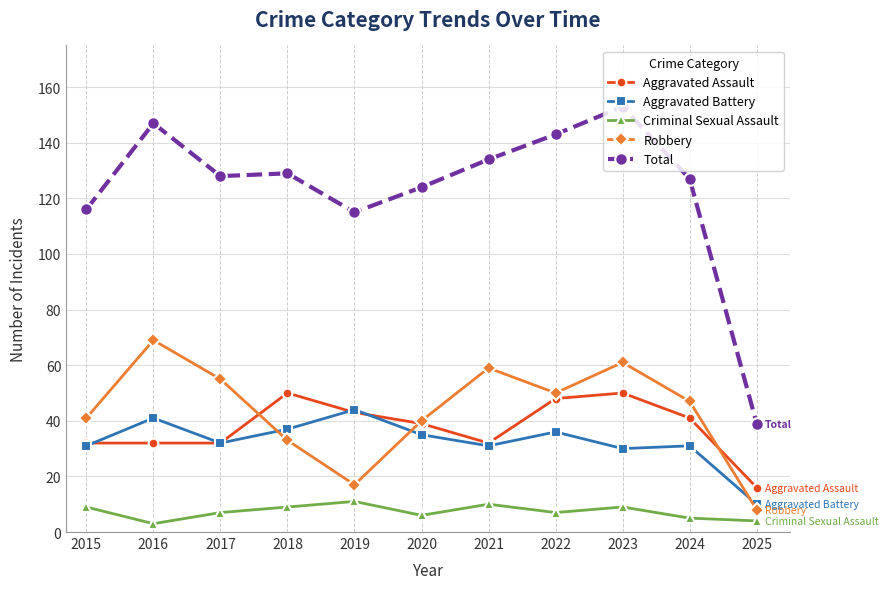

What is the minimum value shown in the chart?

3